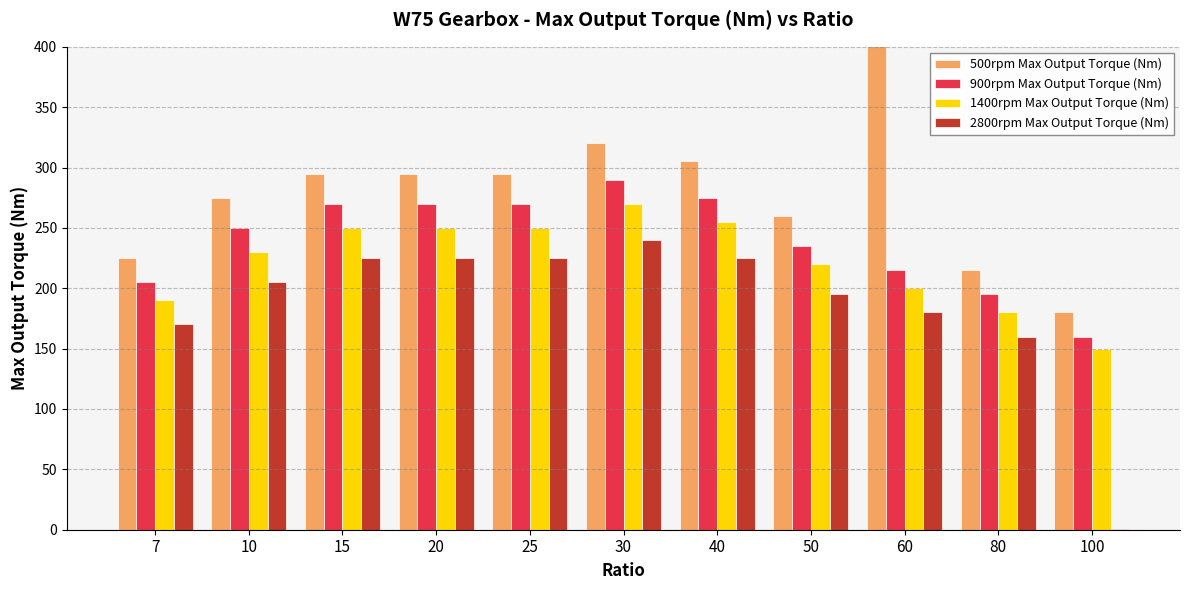

Does the chart contain stacked bars?

No